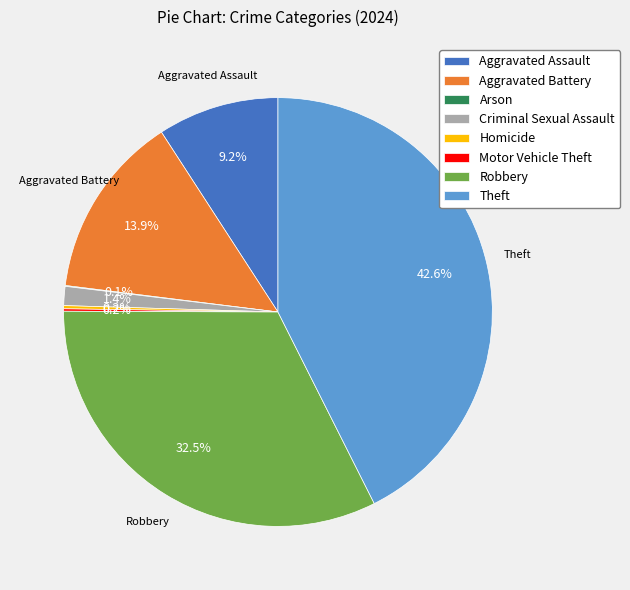

Combined, what portion of the pie is Criminal Sexual Assault and Aggravated Assault?

10.6%